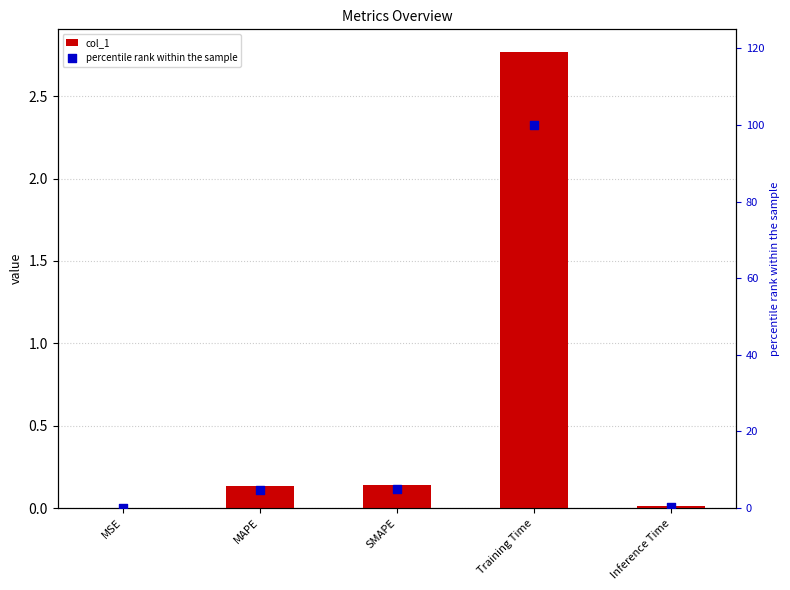

What are all the series names shown in the legend?

col_1, percentile rank within the sample